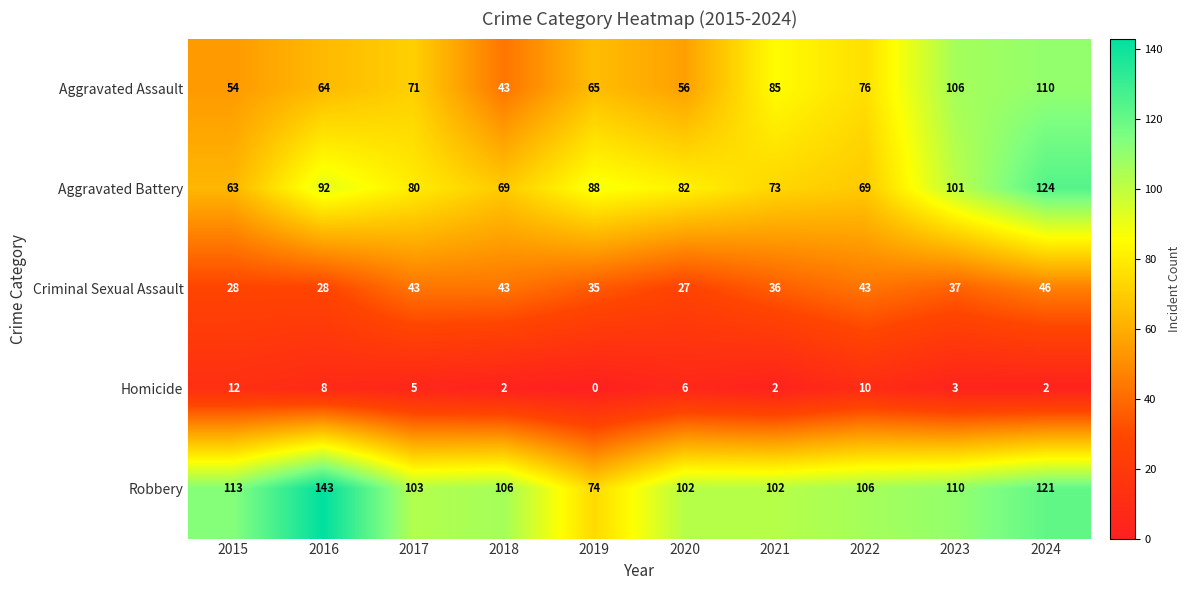

How many values in the Criminal Sexual Assault series are below 37?

5